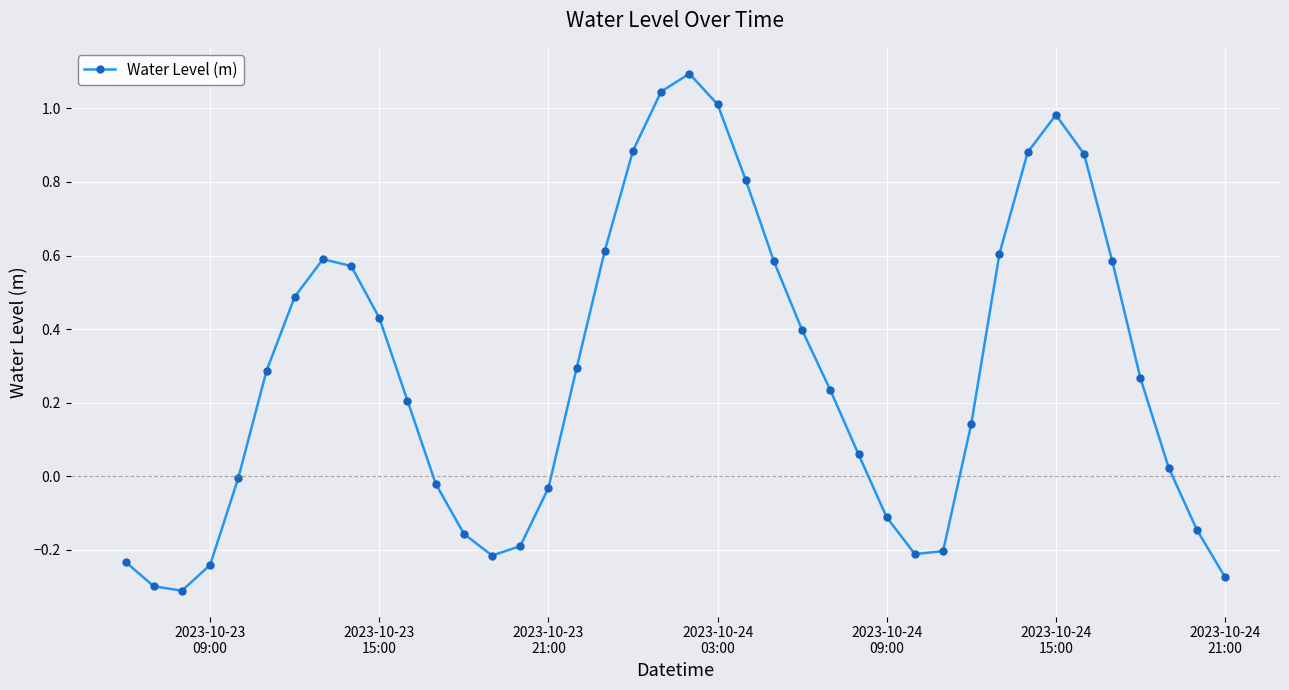

How many interior local peaks (higher than both neighbors) does the data have?

3